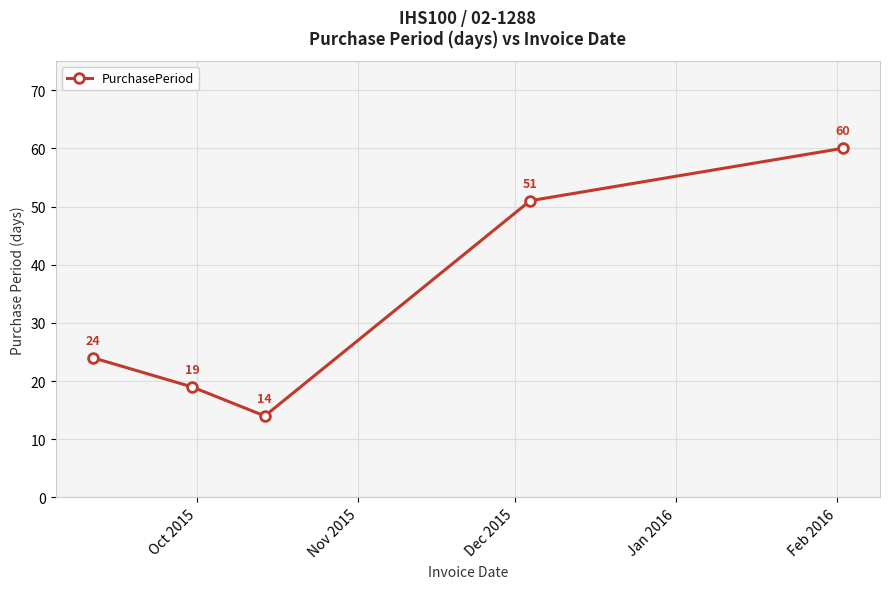

Count the values in the range 19 to 51.

3